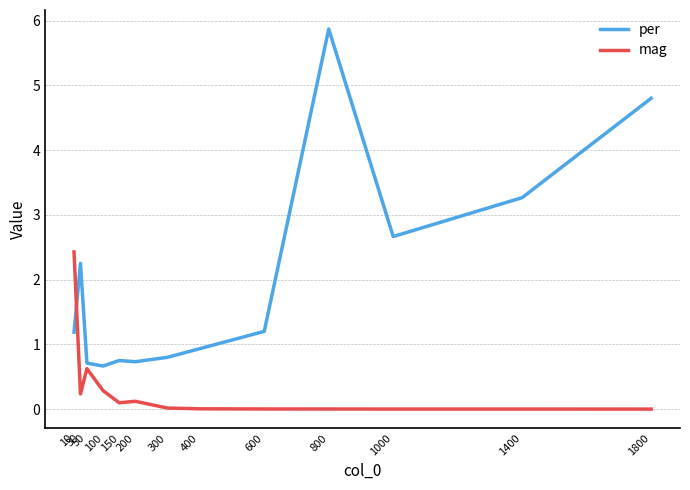

The value of mag at 10 is 3.9. True or false?

False